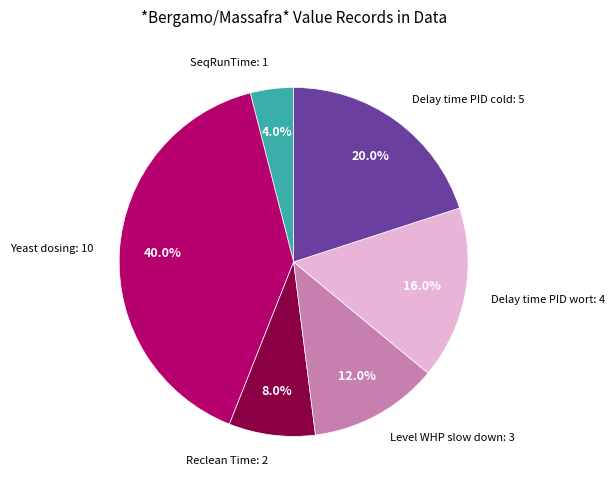

Is there any slice that represents more than half of the pie?

No